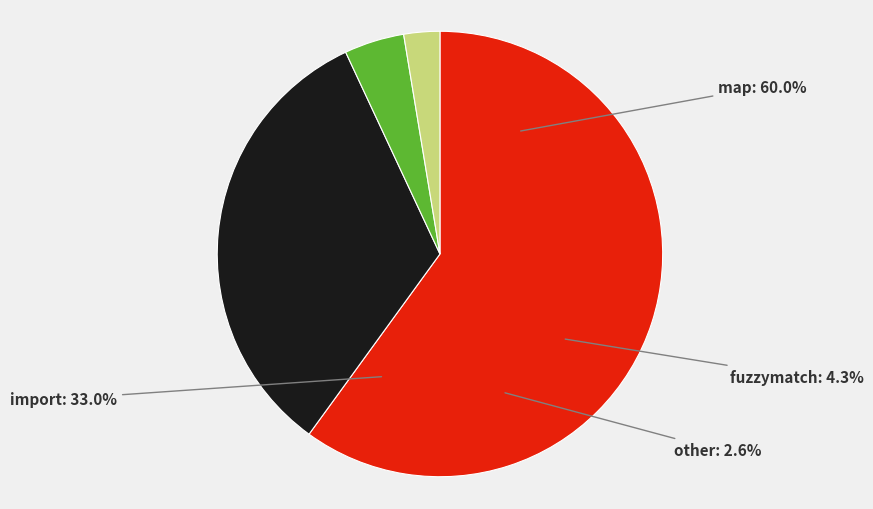

Count the number of slices in the pie.

4